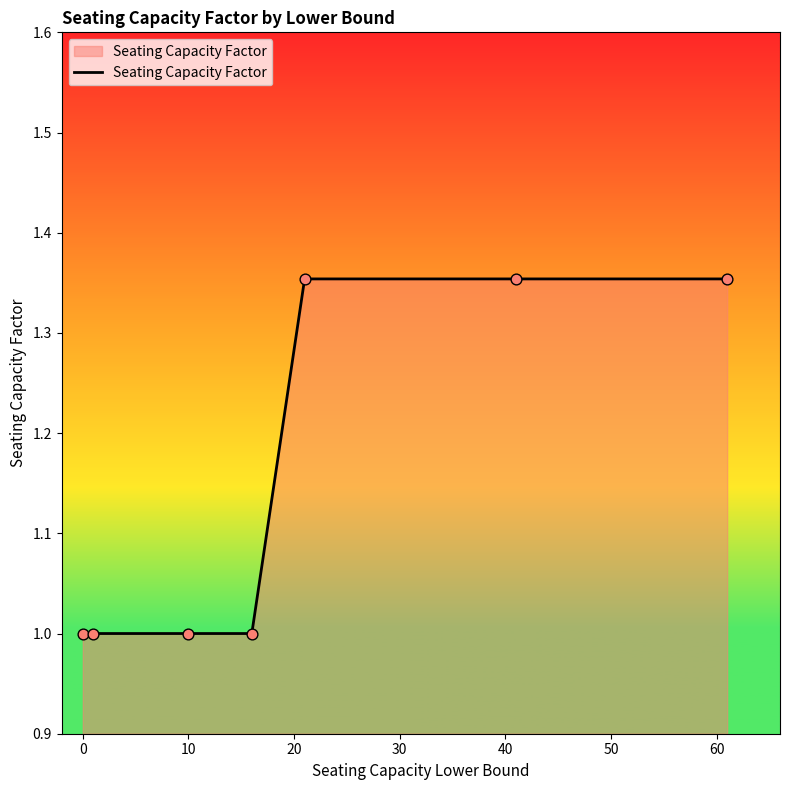

What is the sum of all values?

8.1